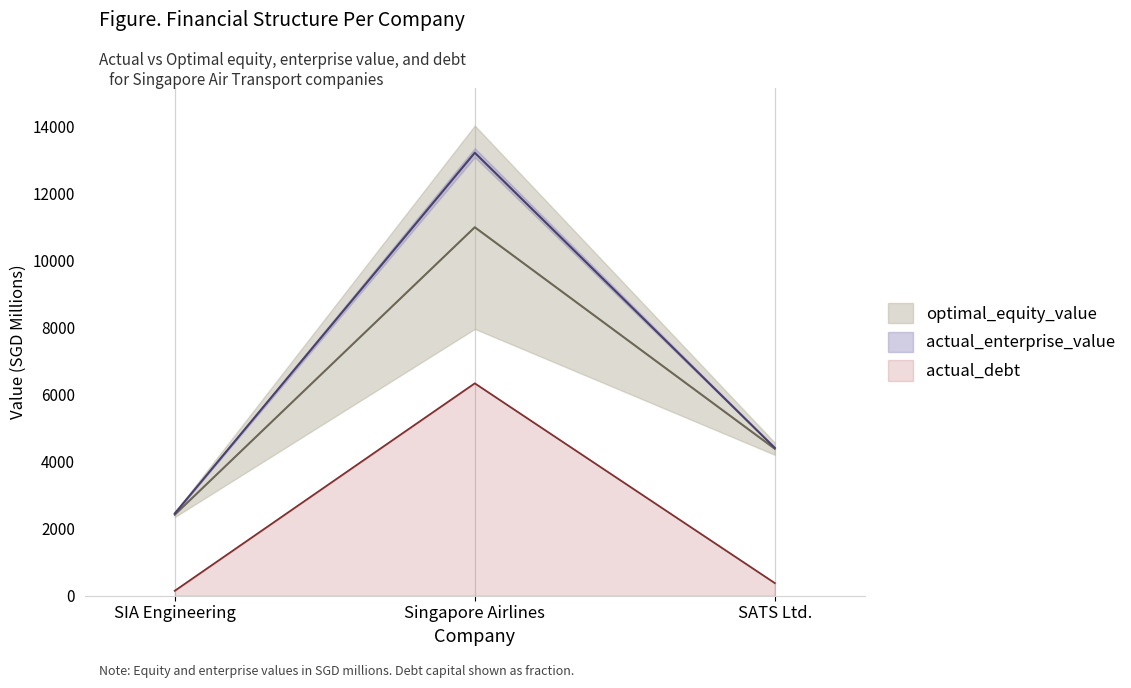

True or false: actual_equity_value has a value of 15670.1 at Singapore Airlines.

False